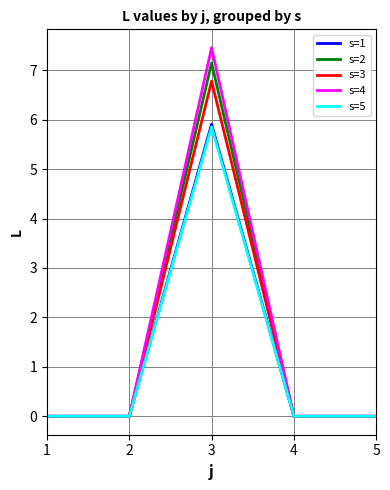

What is the total value across all series at 3?

33.1